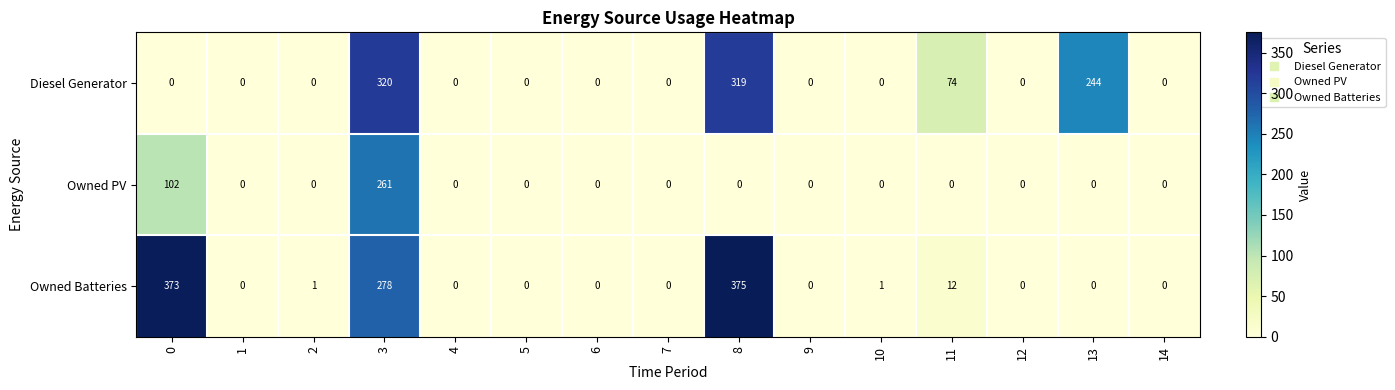

List the series in order of their peak value, lowest first.

Owned PV, Diesel Generator, Owned Batteries